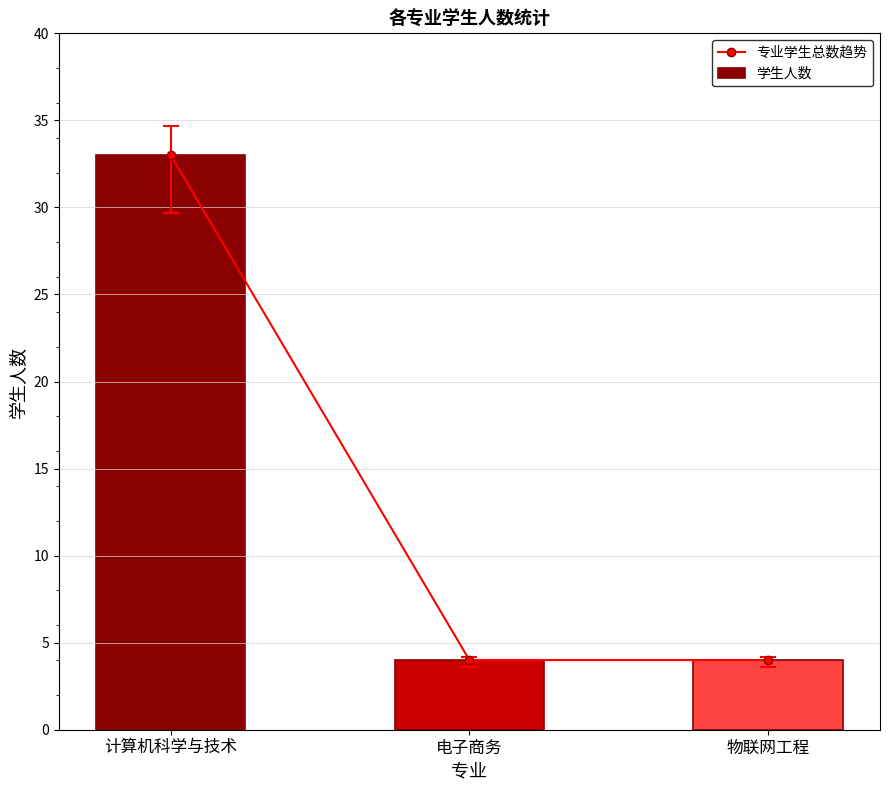

The 学生人数 series shows 33 at 计算机科学与技术. True or false?

True